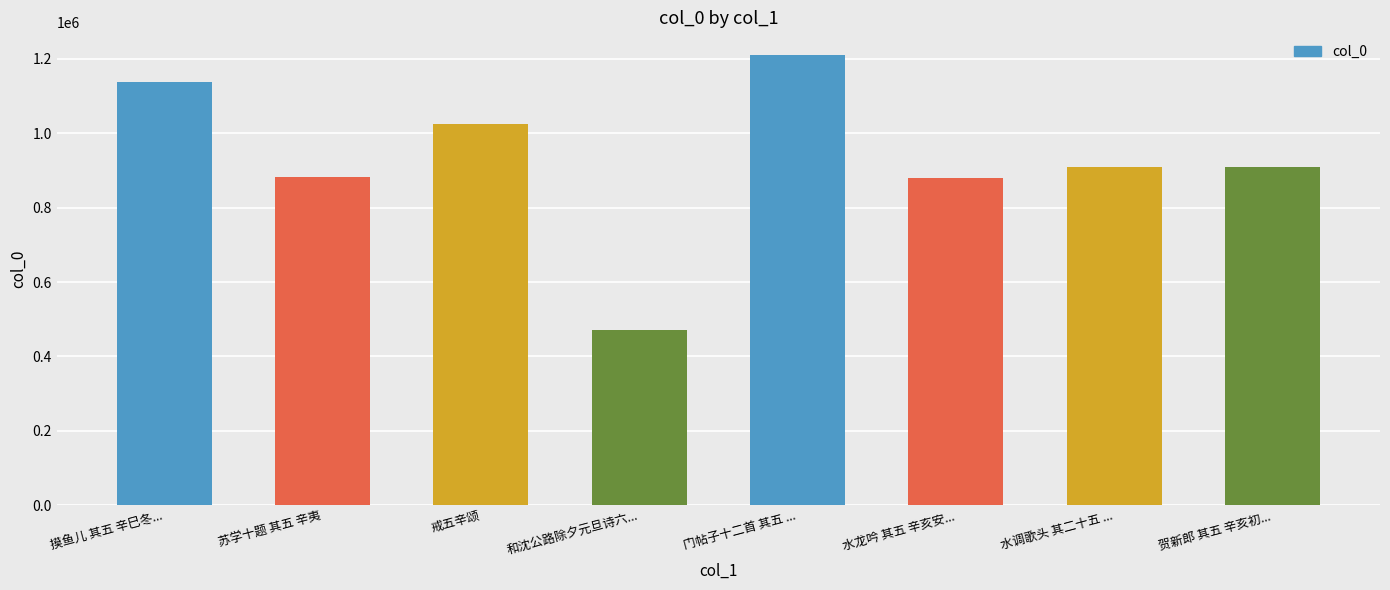

Between 摸鱼儿 其五 辛巳冬... and 水龙吟 其五 辛亥安..., which is larger?

摸鱼儿 其五 辛巳冬...